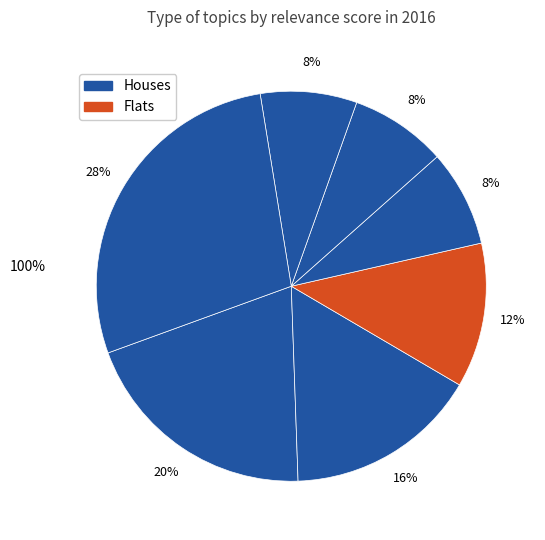

How many segments does this pie chart have?

7